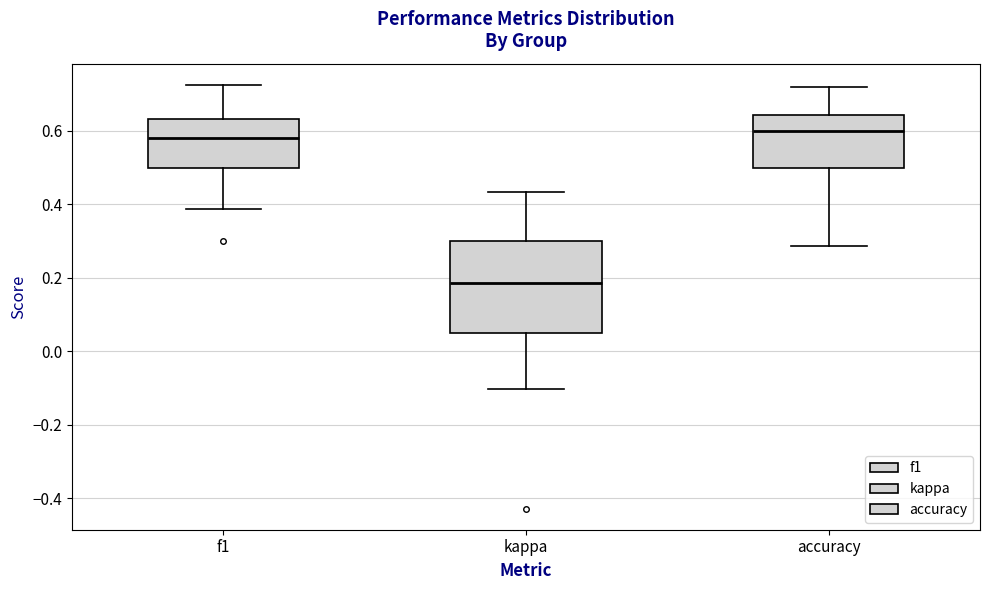

Reading left to right, transcribe this box plot: for each box, give where its median line is, the range the box spans, and where its two whiskers end, as read against the y-axis. The values are not printed on the chart, so give them approximately, as read against the axis.

f1: median 0.58, box 0.50 to 0.64, whiskers 0.38 to 0.72
kappa: median 0.18, box 0.04 to 0.30, whiskers -0.10 to 0.44
accuracy: median 0.60, box 0.50 to 0.64, whiskers 0.28 to 0.72